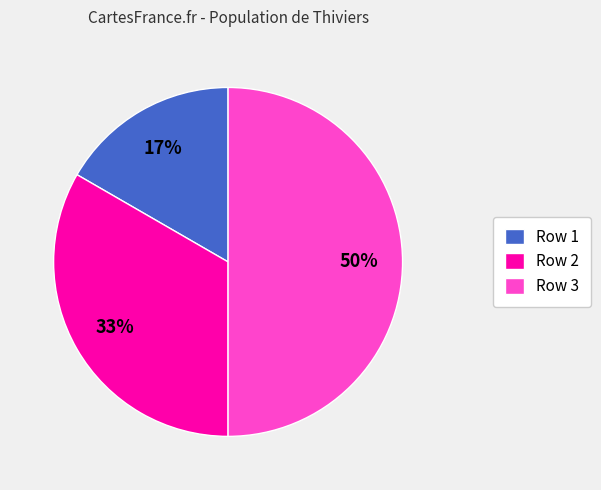

Between Row 2 and Row 3, which is larger?

Row 3